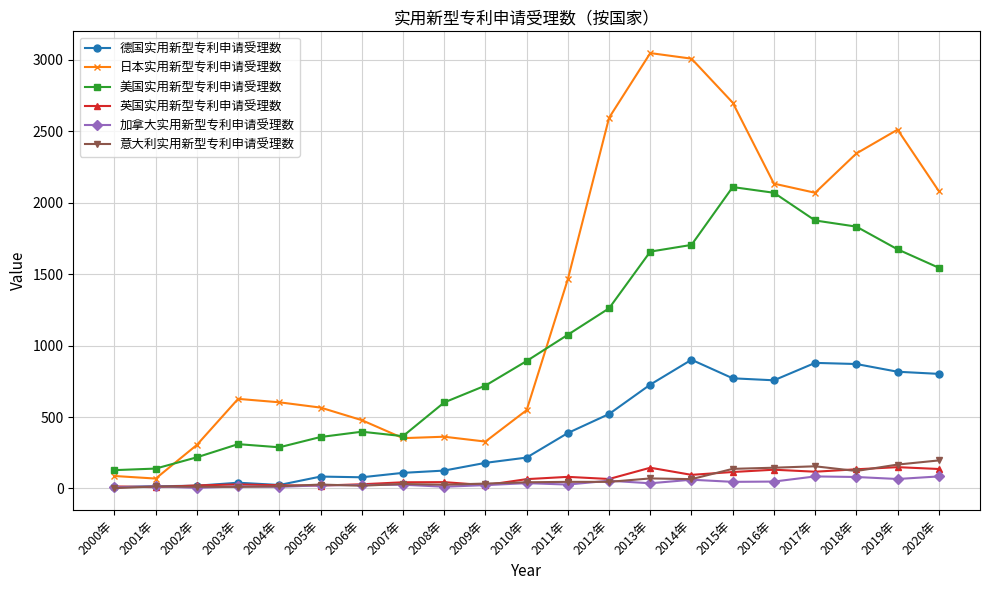

What is the maximum value shown in the chart?

3048